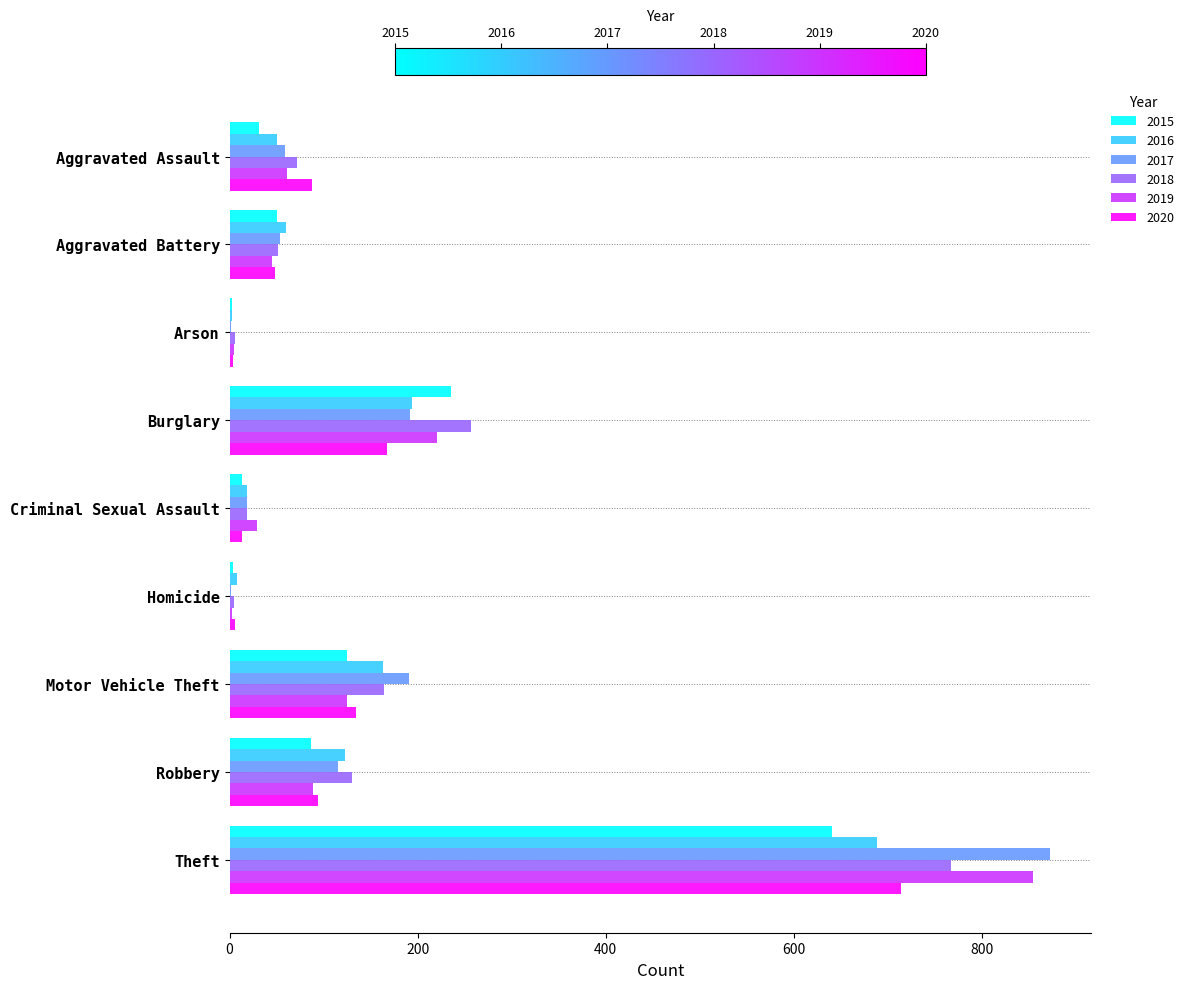

The 2018 series shows 52 at Aggravated Battery. True or false?

True